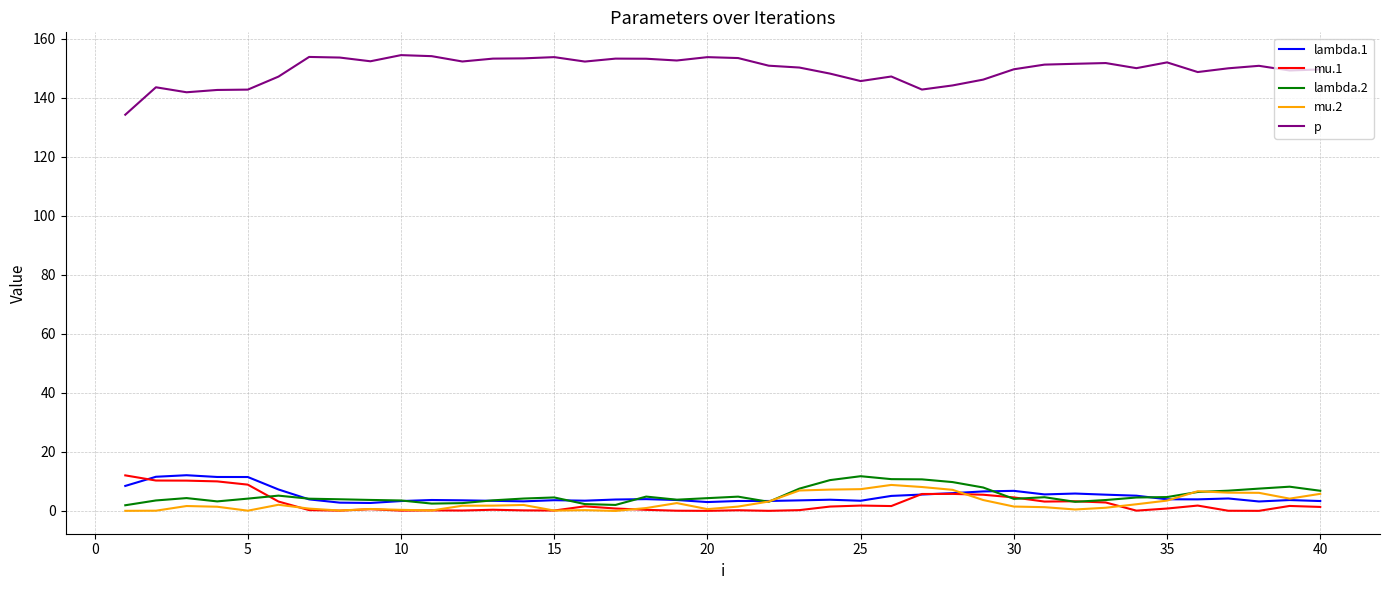

True or false: mu.1 and p cross at least once.

False